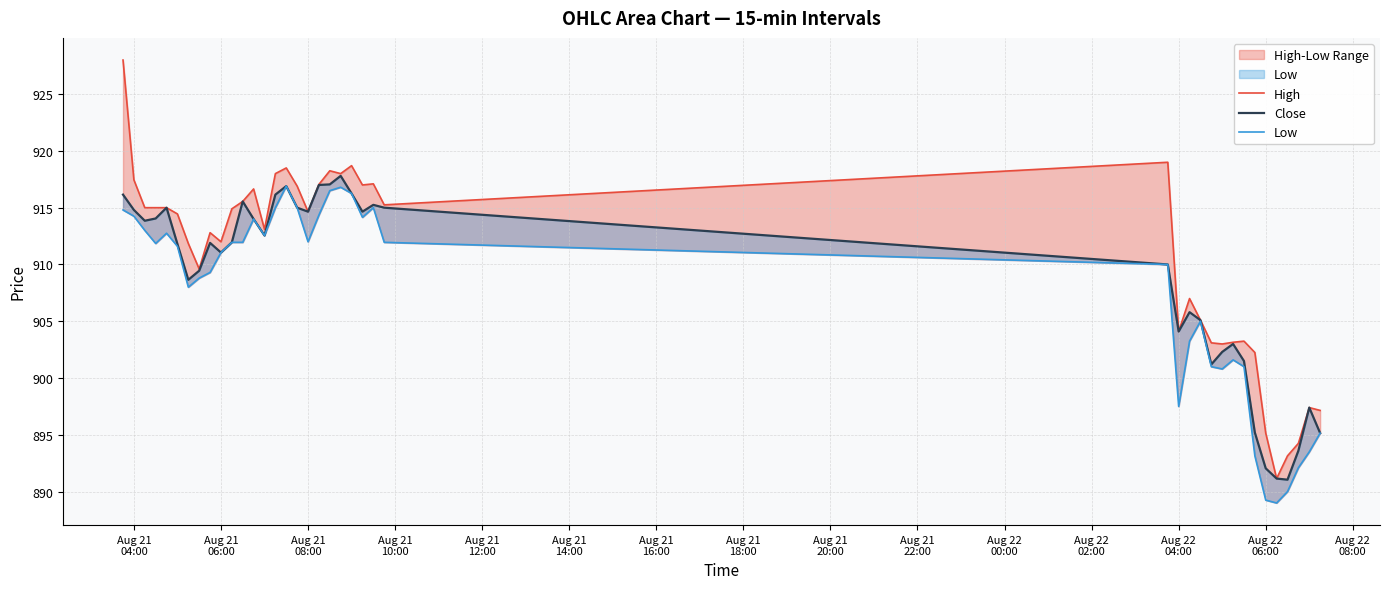

True or false: Close and Low cross at least once.

False